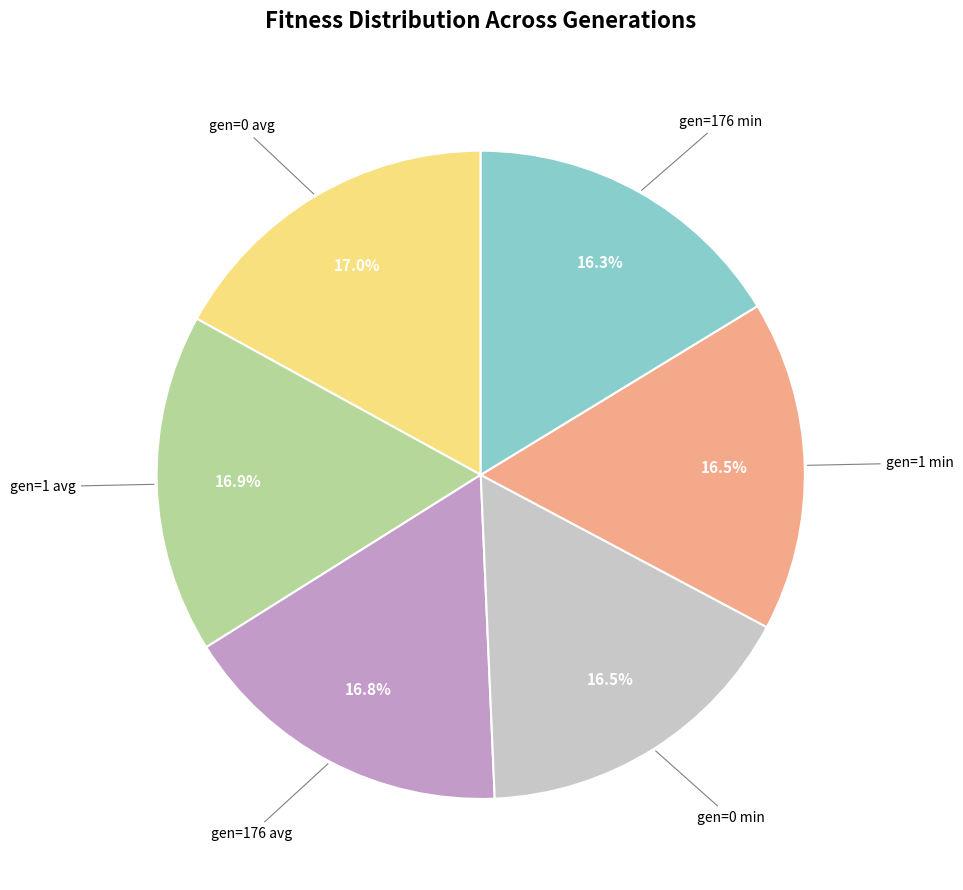

To the nearest percent, what is the difference between the largest and smallest slice percentages?

1%